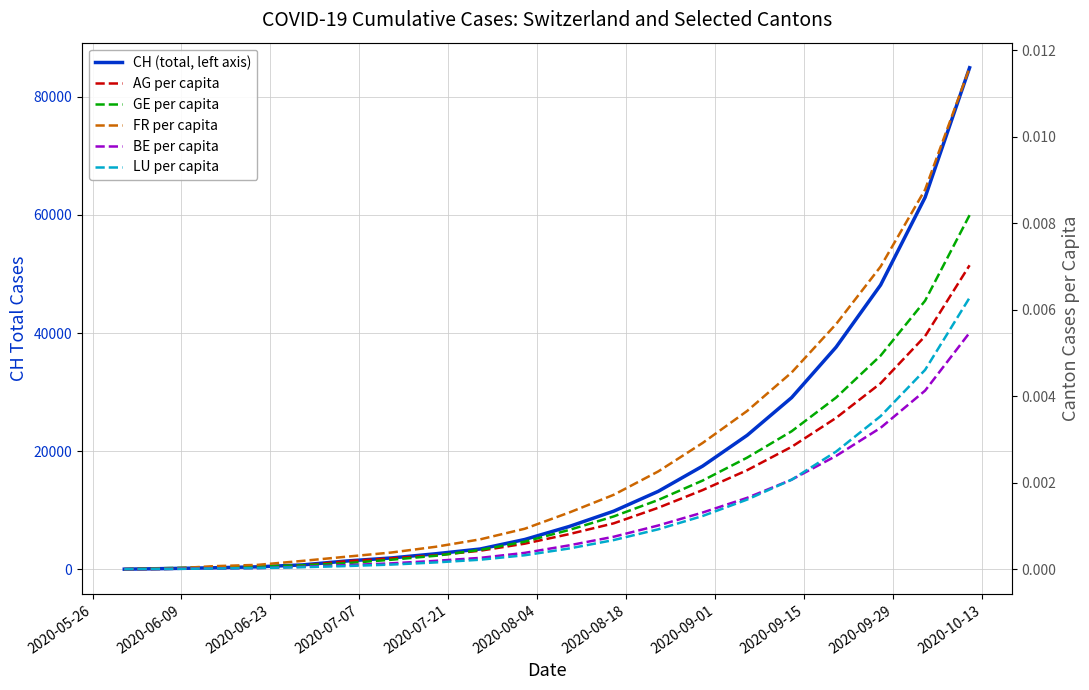

True or false: BE per capita has a value of 0.0 at 2020-09-29.

True